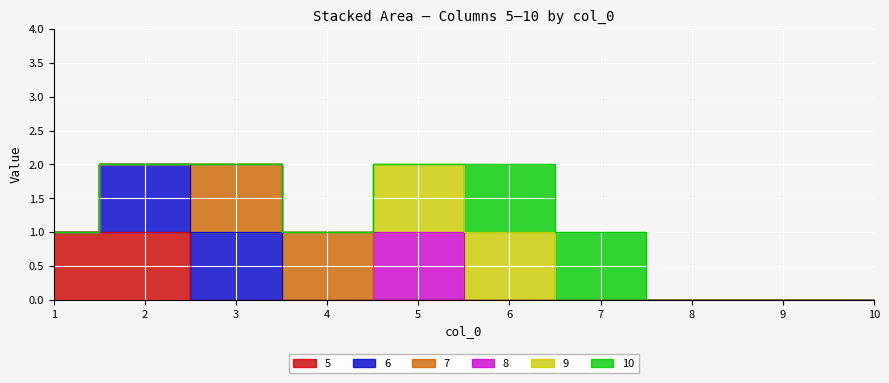

Which series has the widest spread of values?

5